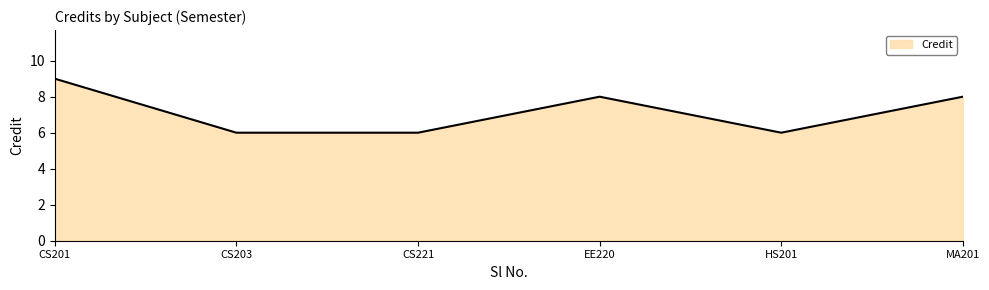

Does the chart have visible grid lines?

No